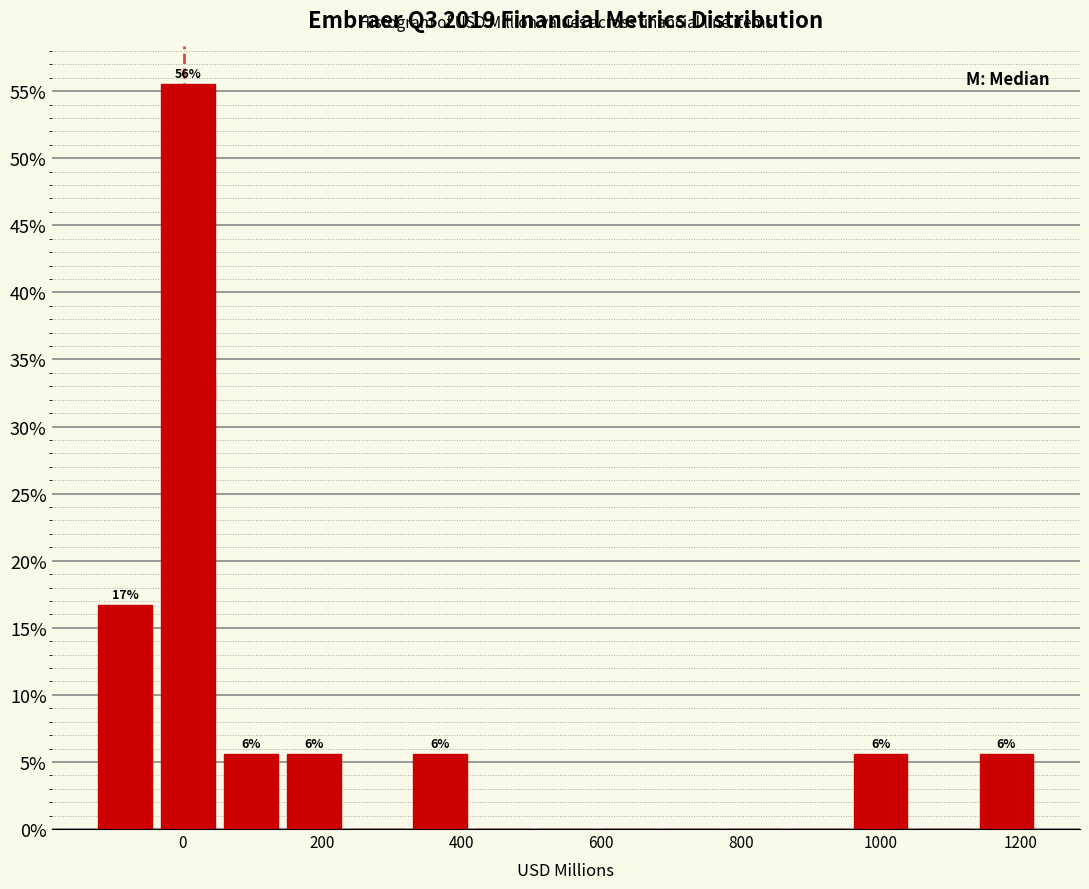

Over which range of the x-axis is the bar tallest?

-40 to 60